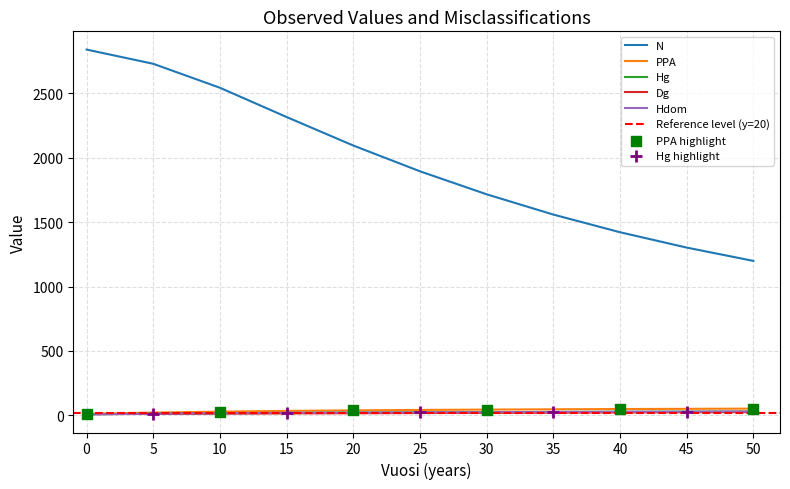

Which series contains the highest Y value?

N